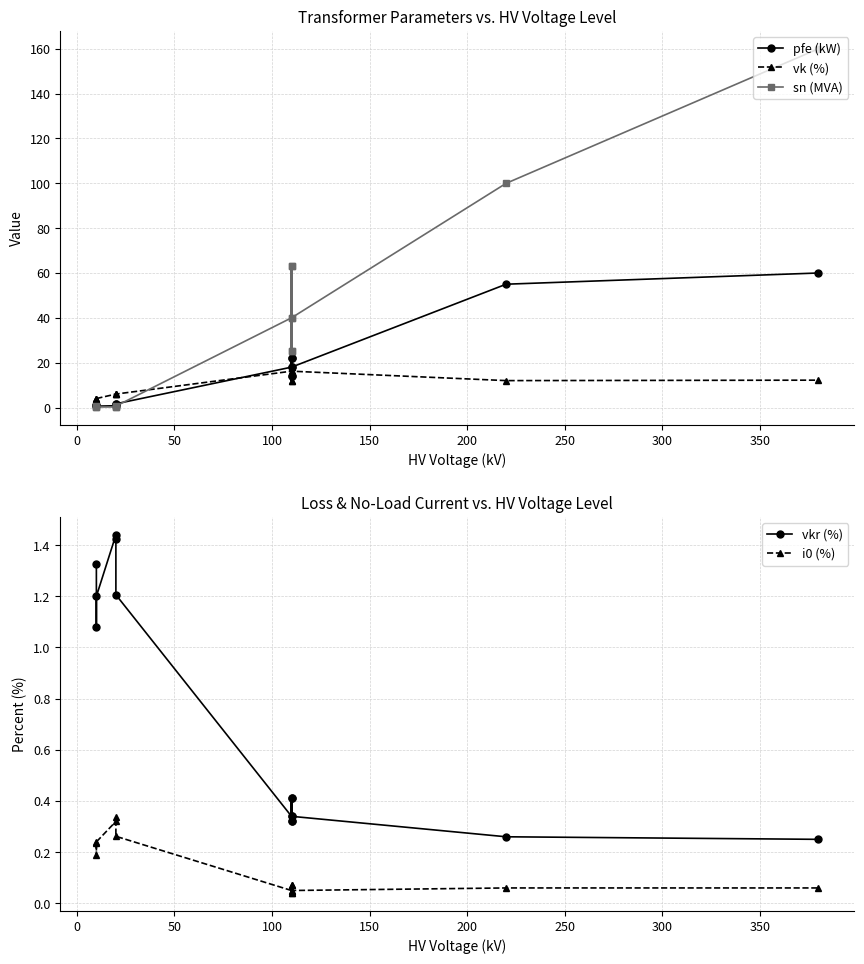

The value of sn (MVA) at 11 is 65.7. True or false?

False